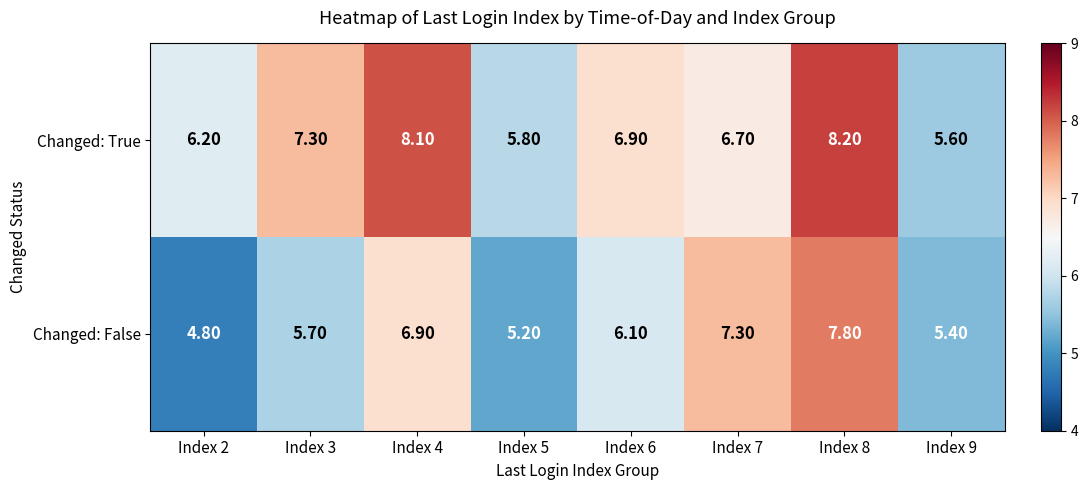

What is the difference between the maximum and minimum values in the Changed: False series?

3.0